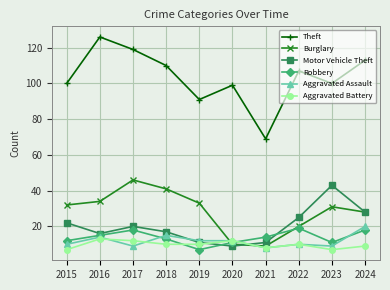

What are all the series names shown in the legend?

Theft, Burglary, Motor Vehicle Theft, Robbery, Aggravated Assault, Aggravated Battery